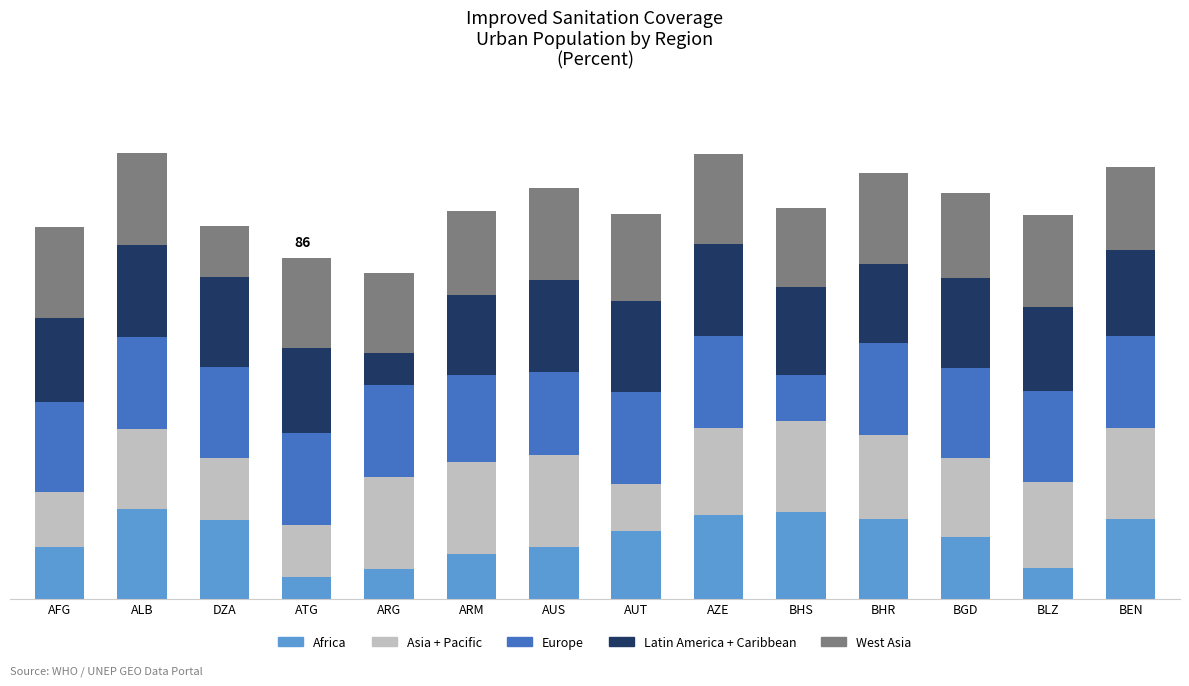

What are all the series names shown in the legend?

Africa, Asia + Pacific, Europe, Latin America + Caribbean, West Asia